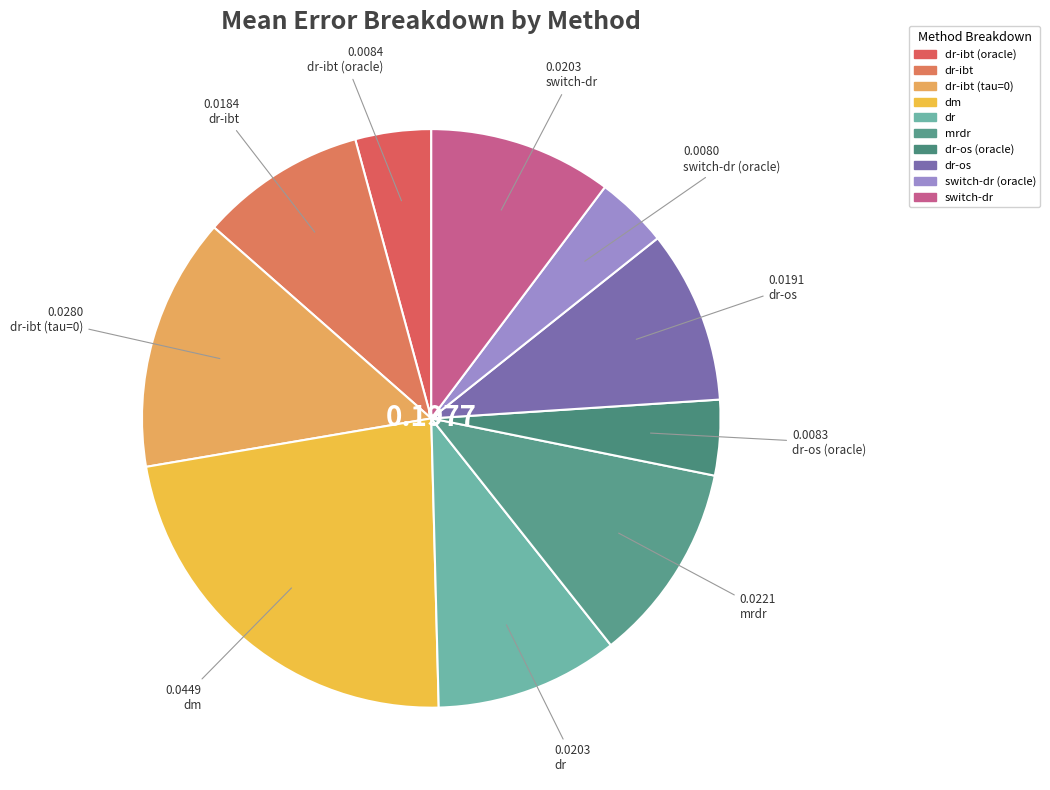

Count the number of slices in the pie.

10